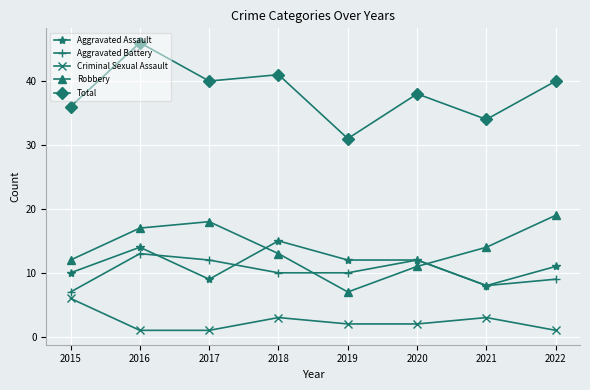

What is the average value of the Aggravated Assault series?

11